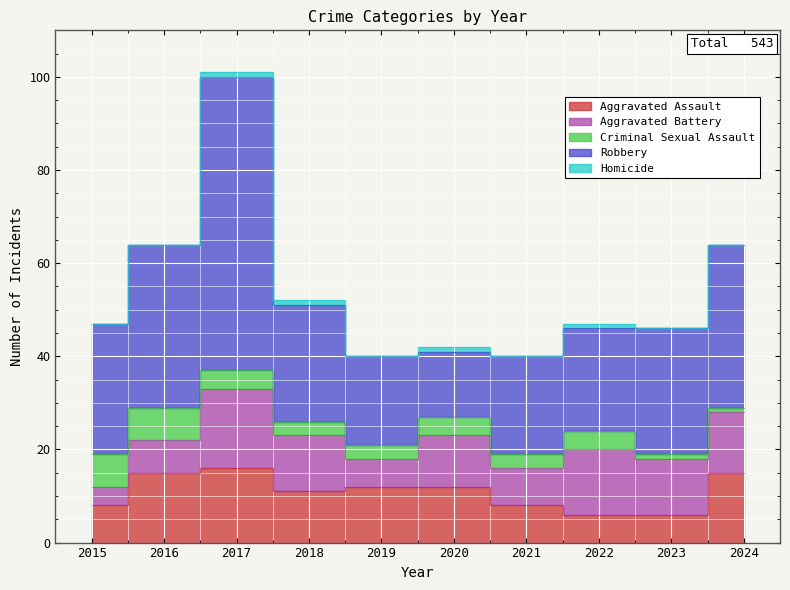

Which series has the largest range (max minus min)?

Robbery